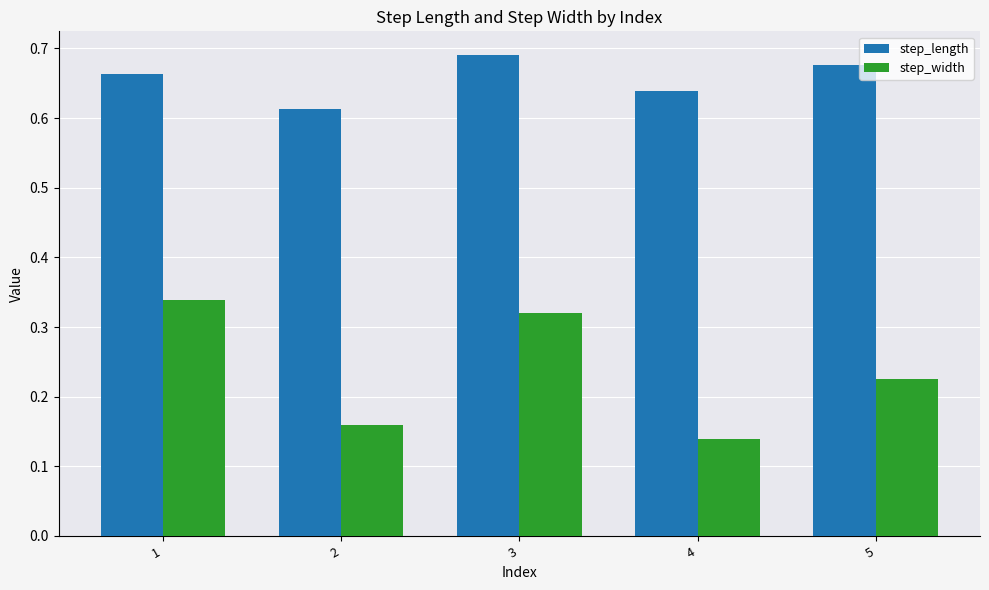

How many bars are there in total?

10